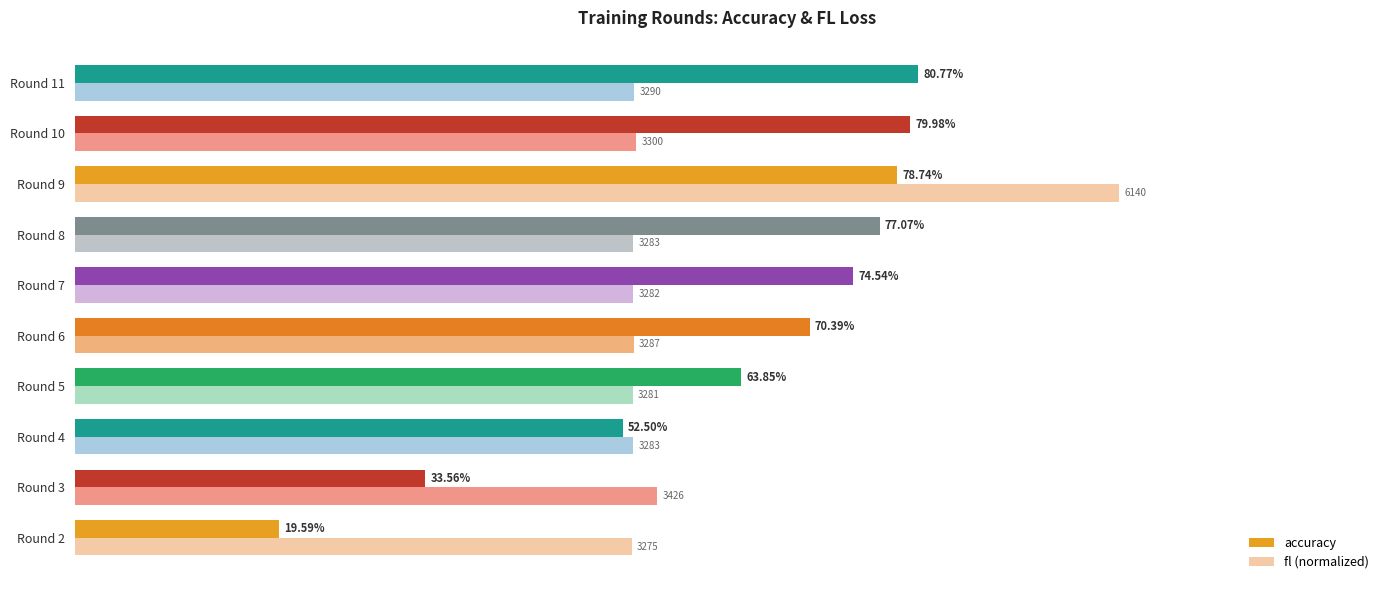

Reading right to left, extract all data points from this chart.

accuracy: 0.8	0.8	0.8	0.8	0.7	0.7	0.6	0.5	0.3	0.2
fl (normalized): 0.5	0.5	1.0	0.5	0.5	0.5	0.5	0.5	0.6	0.5